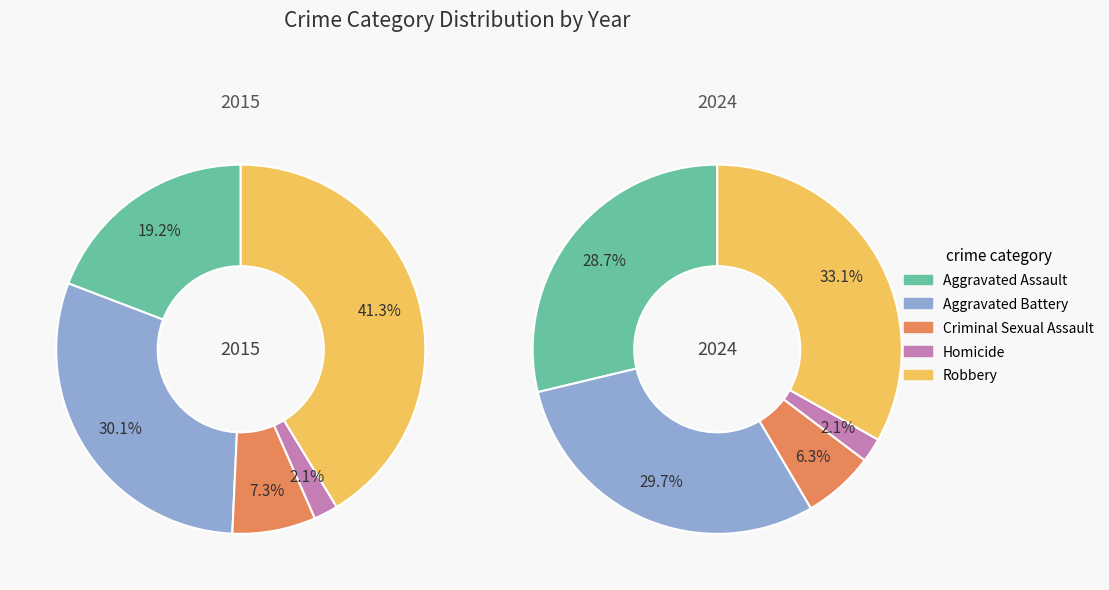

What is the spread (max minus min) of values at 2?

12